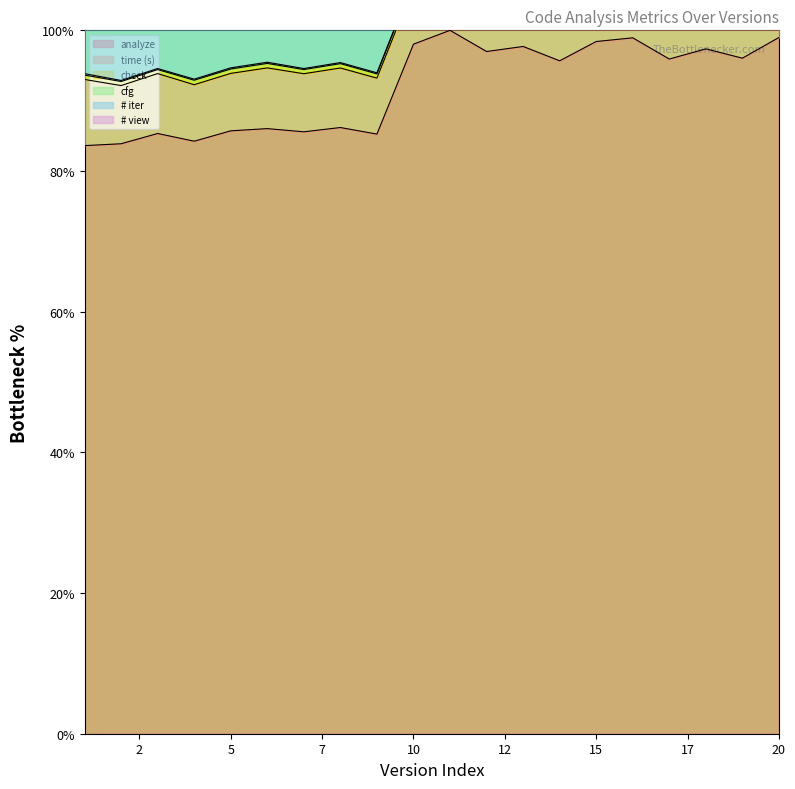

True or false: analyze and # iter cross at least once.

False